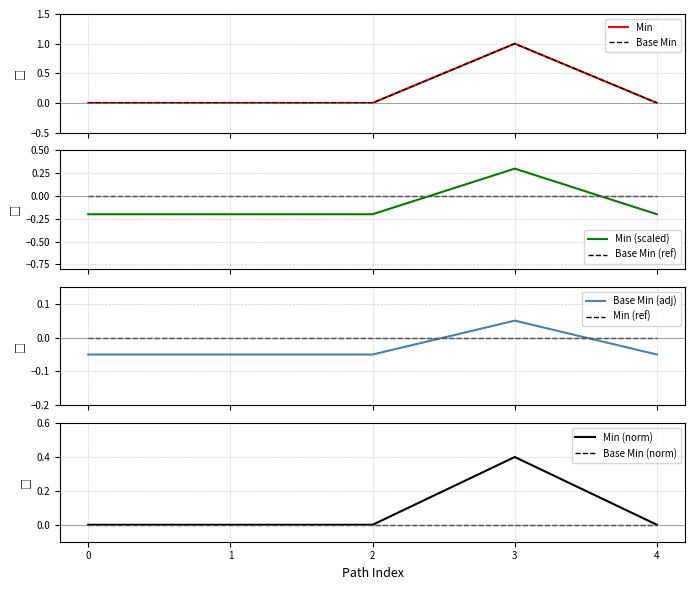

How many values in the Min series exceed 0?

1